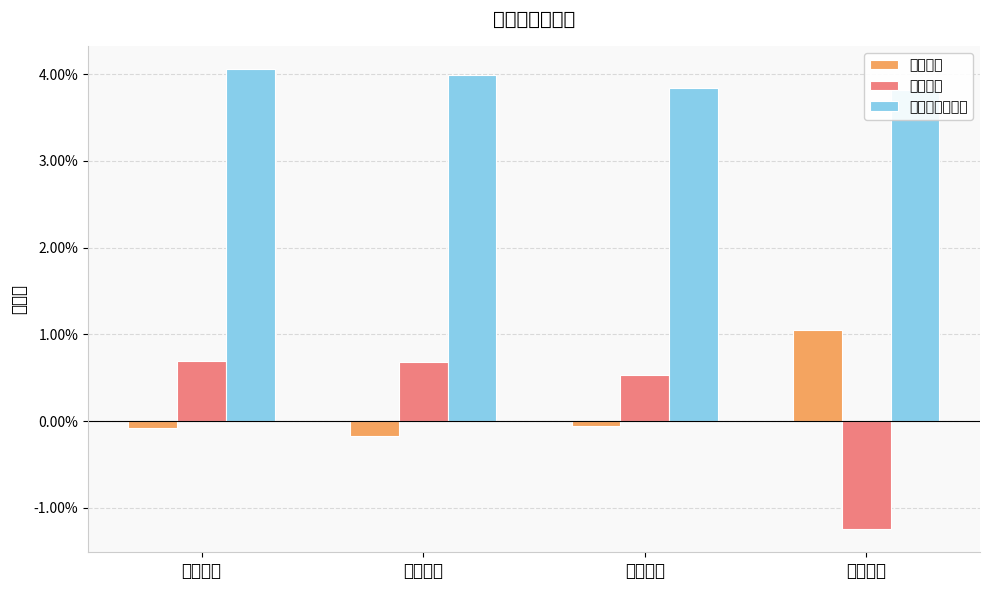

Which series has the largest total across all categories?

年初至今涨跌幅